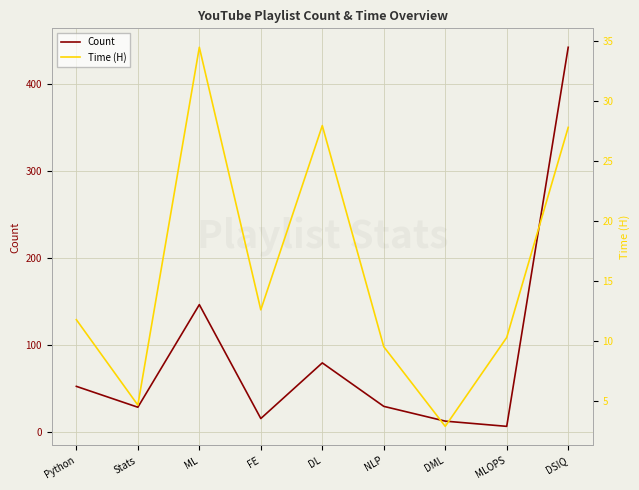

How many series are shown in this chart?

2